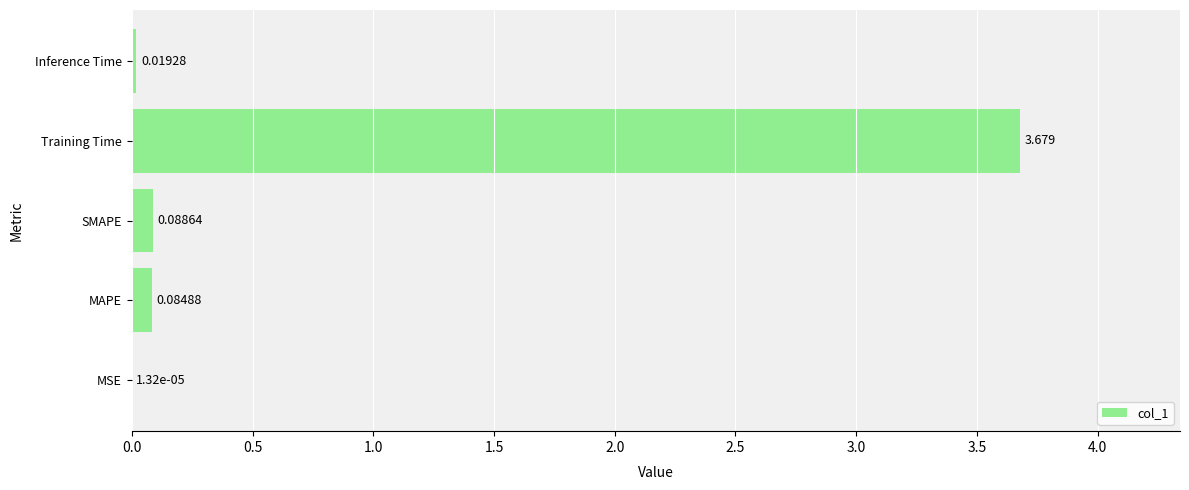

Which has a higher value, MAPE or MSE?

MAPE